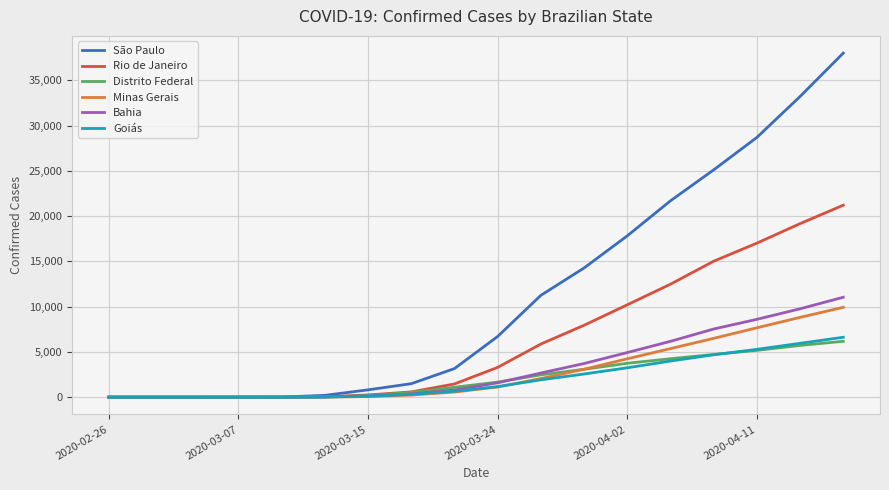

Which series has the largest total across all categories?

São Paulo